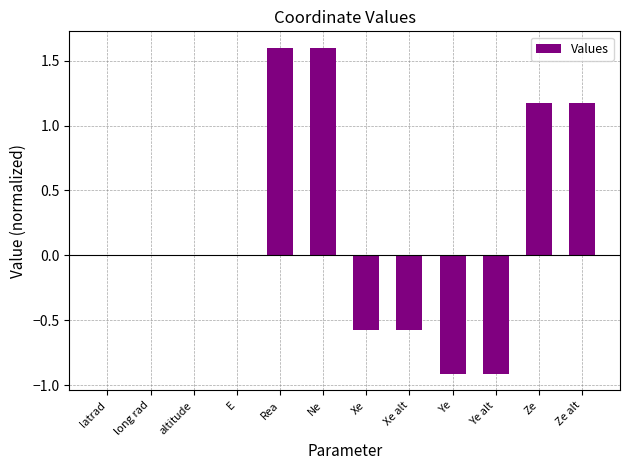

The value at Ye alt is -1.6. True or false?

False